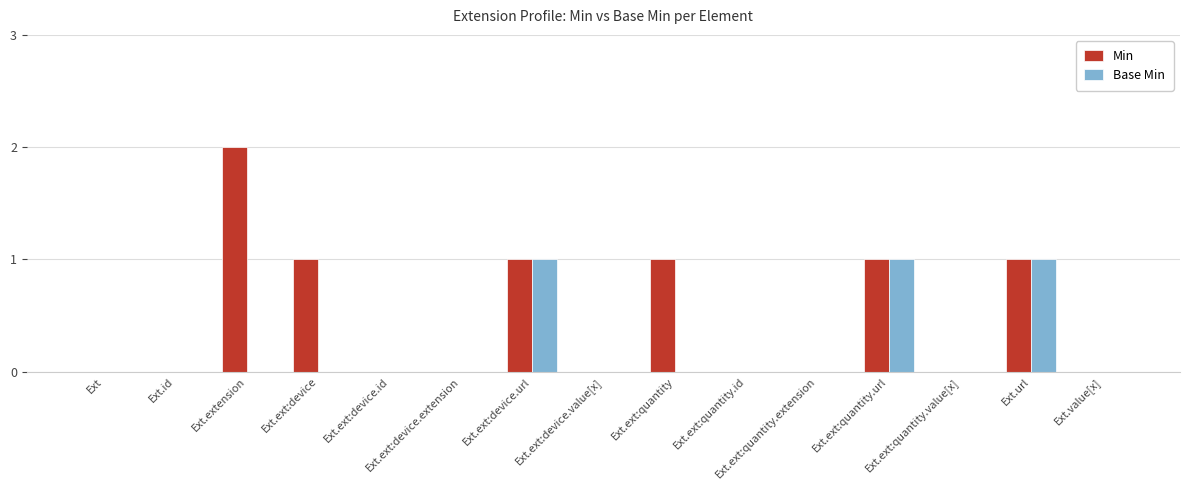

How many series are shown in this chart?

2